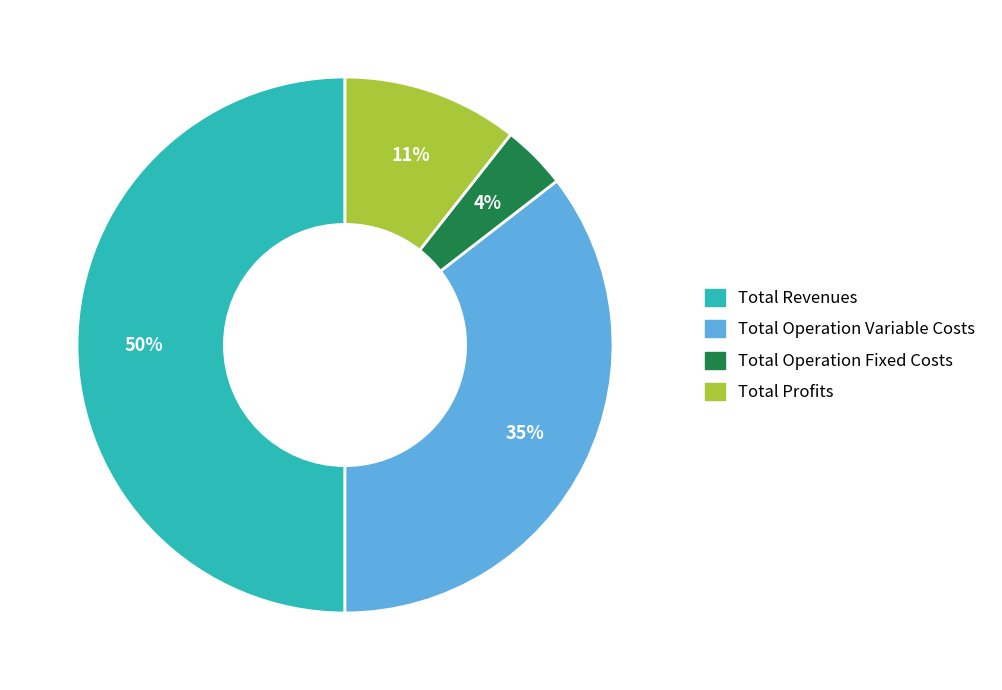

Do Total Revenues and Total Operation Variable Costs together represent more than half of the pie?

Yes